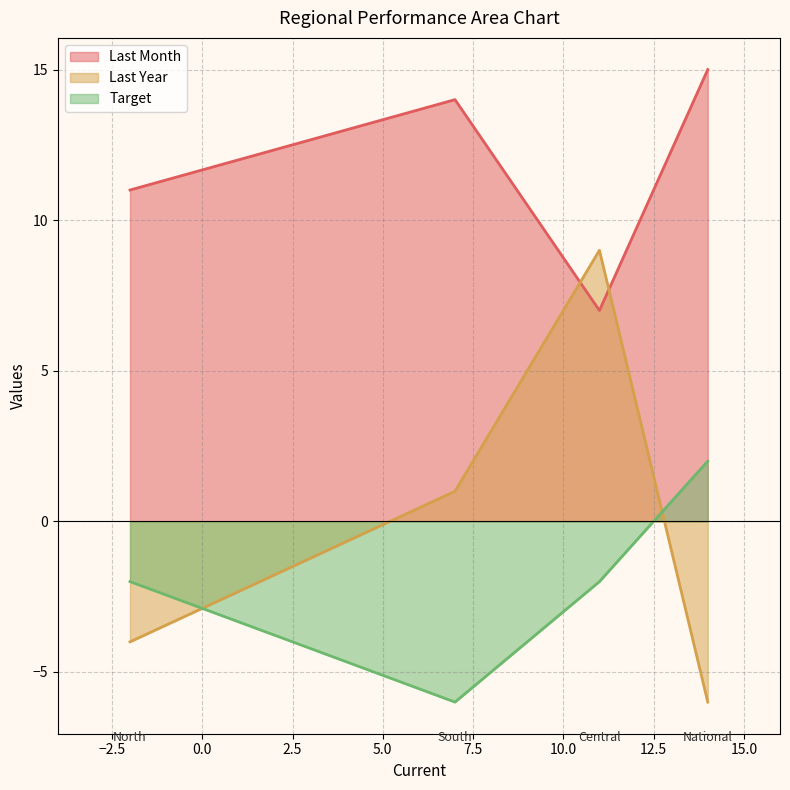

At which label does Last Month first exceed 14?

National